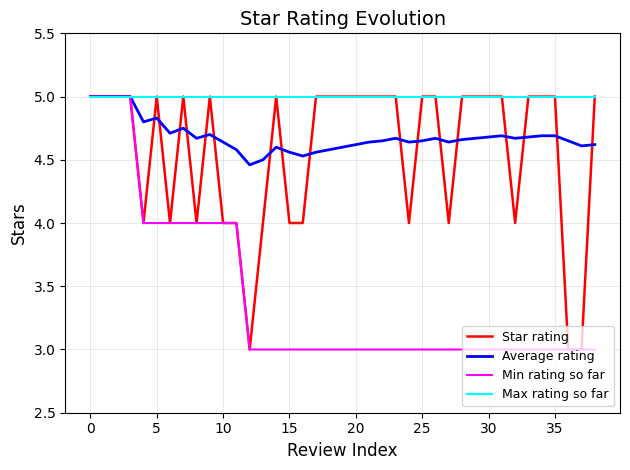

Which series has the largest total across all categories?

Max rating so far